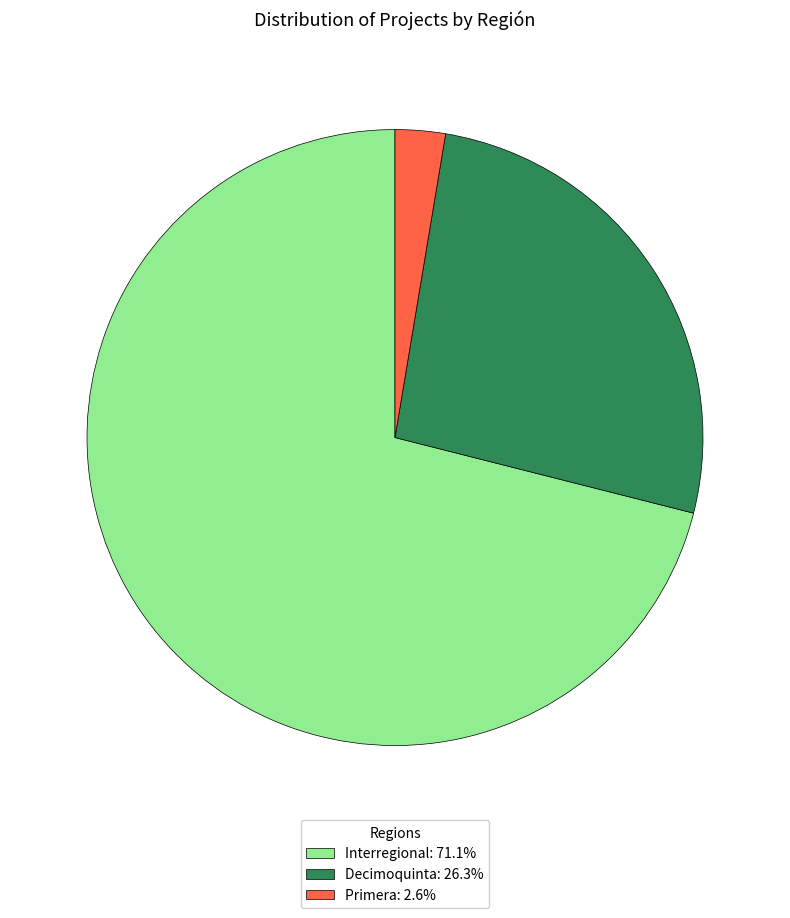

Approximately how many times larger is the value at Decimoquinta: 26.3% compared to Interregional: 71.1%?

0.4